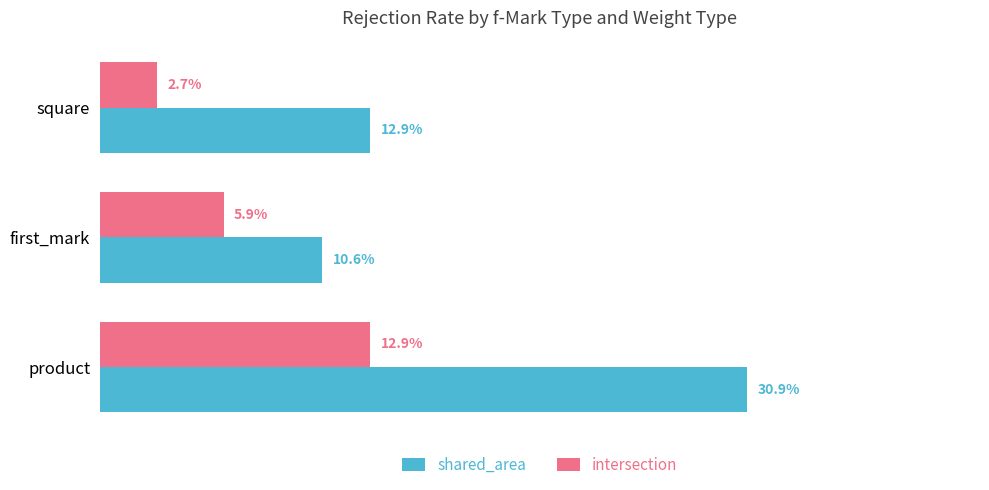

What are all the series names shown in the legend?

shared_area, intersection